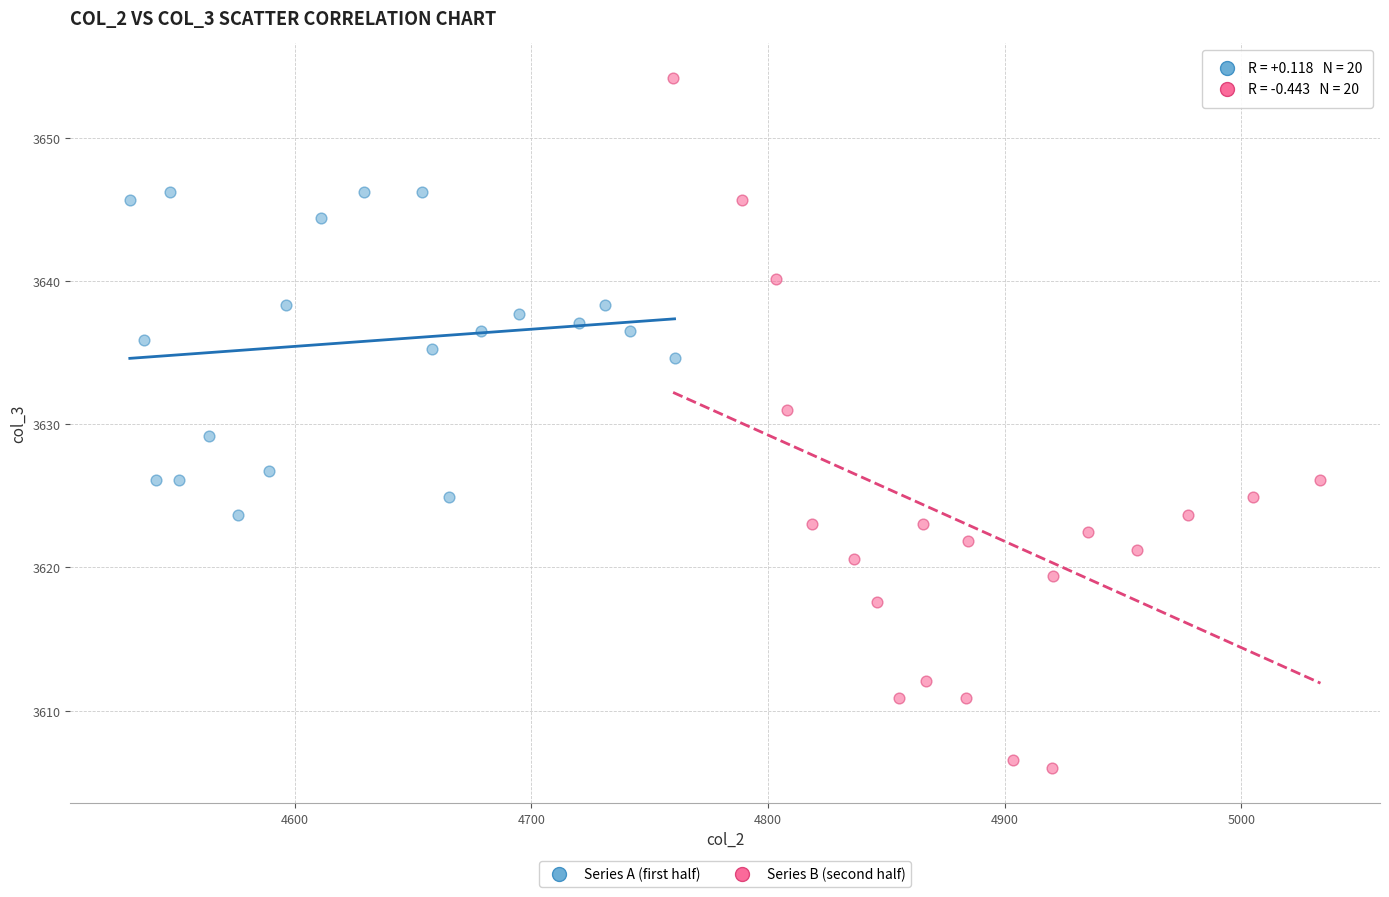

Which series has the widest spread of Y values?

Series B (second half)